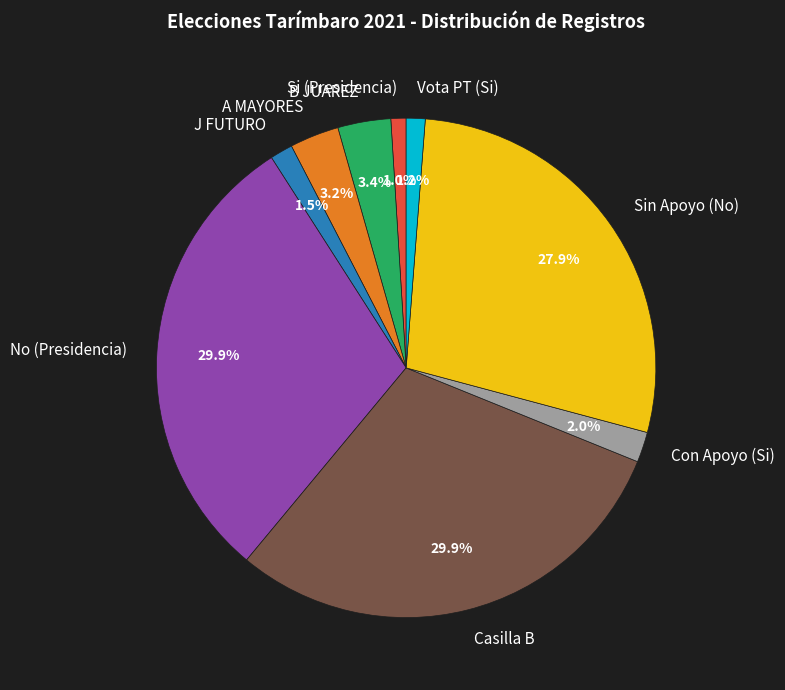

Between Casilla B and Con Apoyo (Si), which is larger?

Casilla B